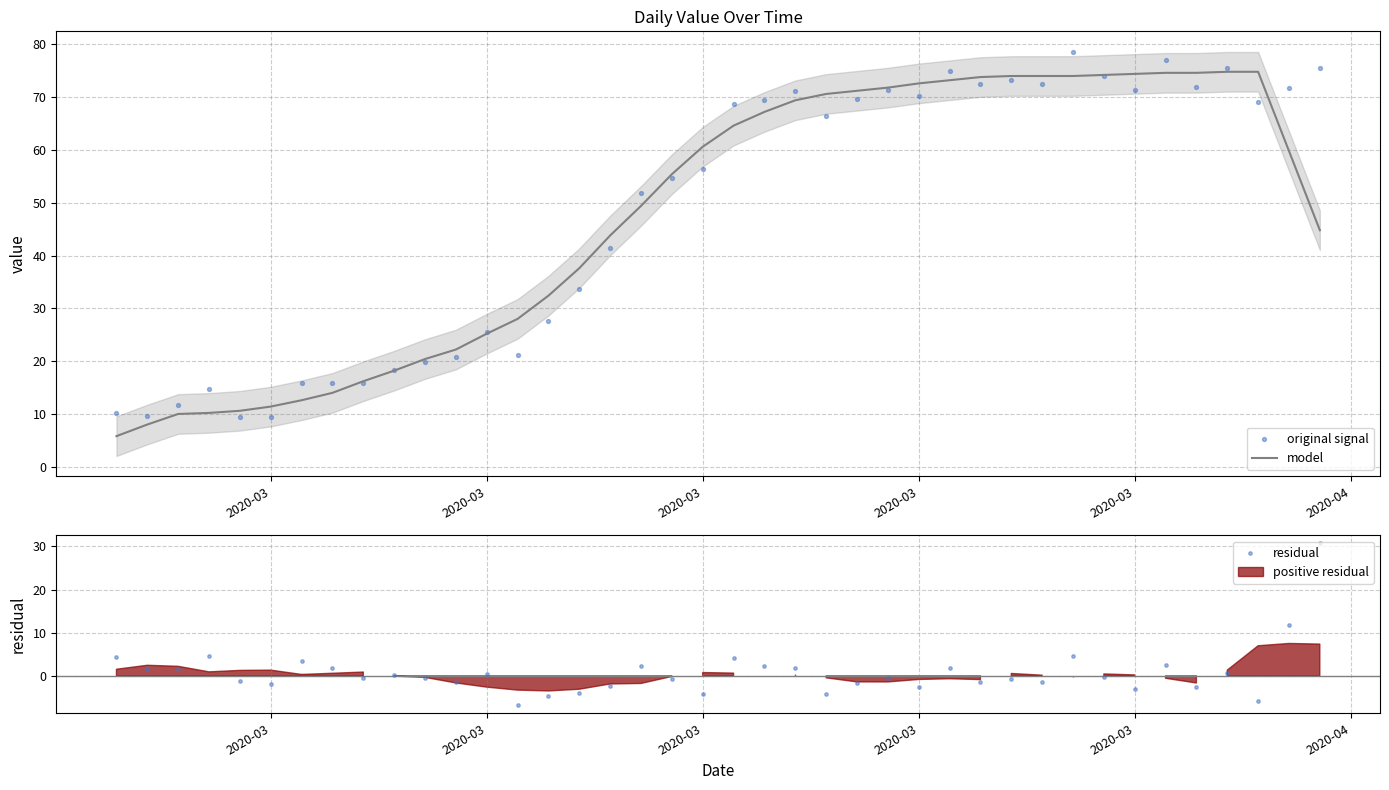

Is the value of residual at 24 greater than the value of original signal at 2020-03?

No